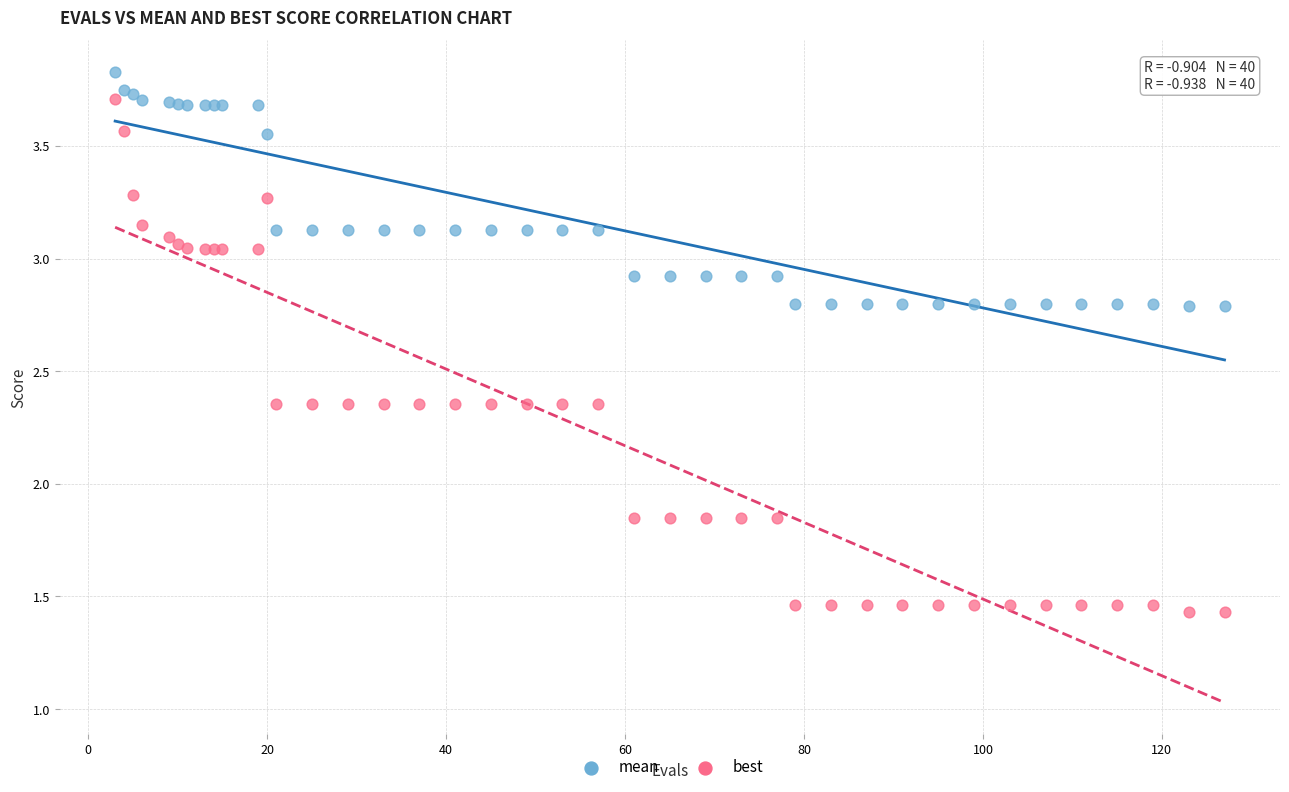

Which series contains the highest Y value?

mean